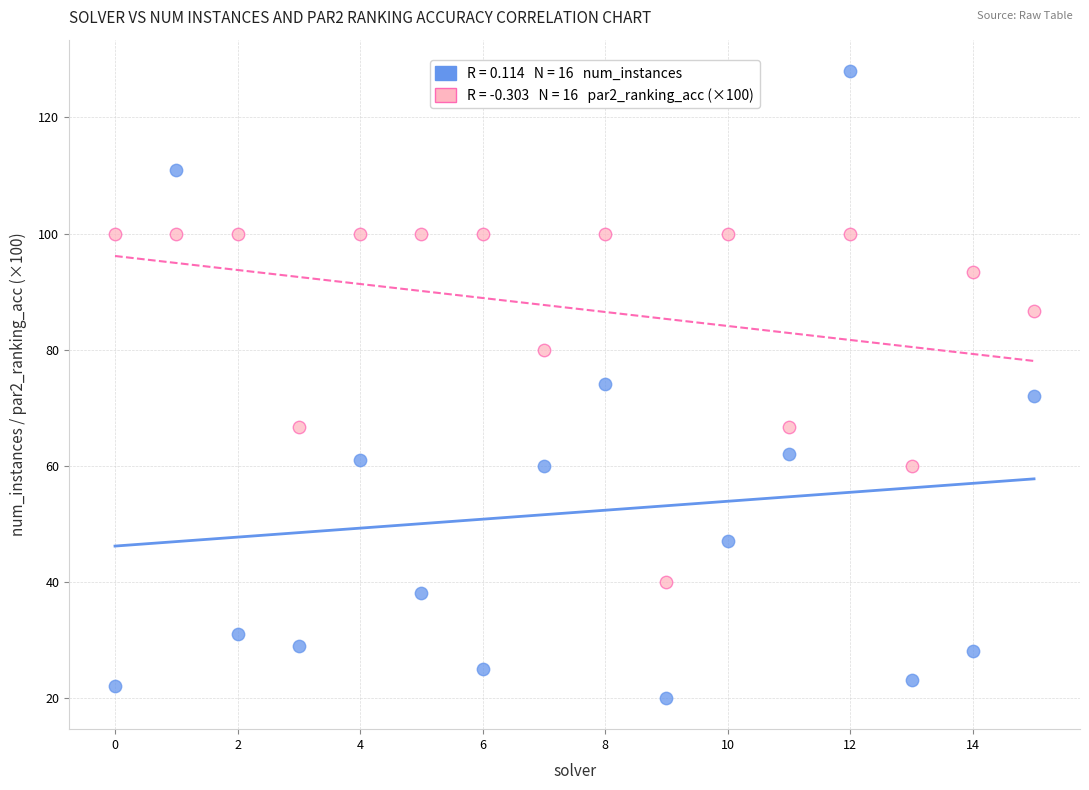

Across all data points, what is the range of Y values (max minus min)?

108.0